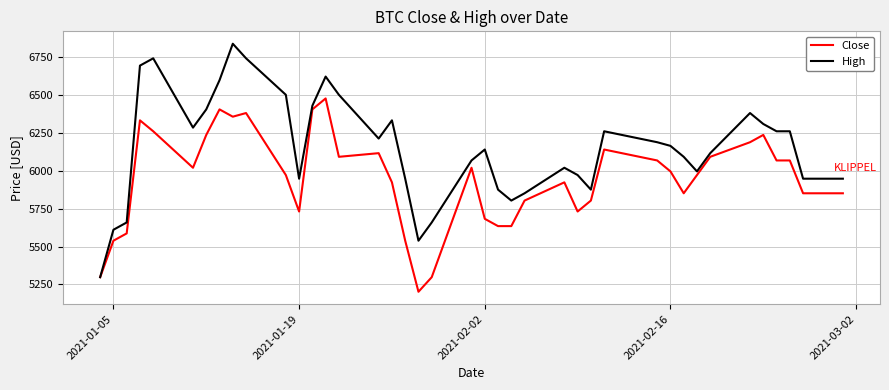

Rank the series by their average value, from lowest to highest.

Close, High